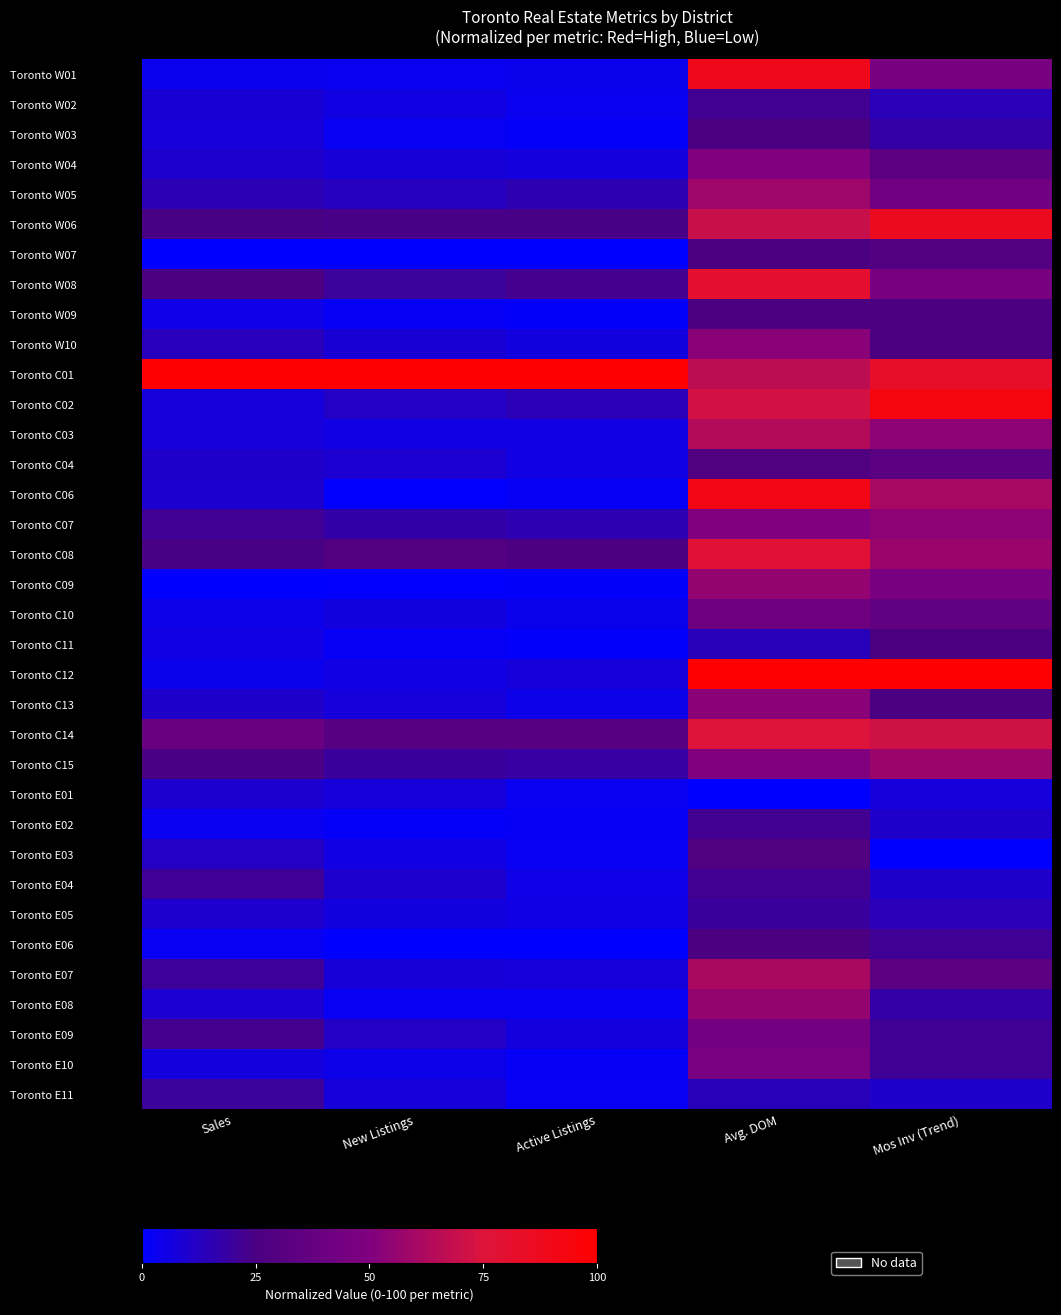

What is the spread (max minus min) of values at New Listings?

100.0